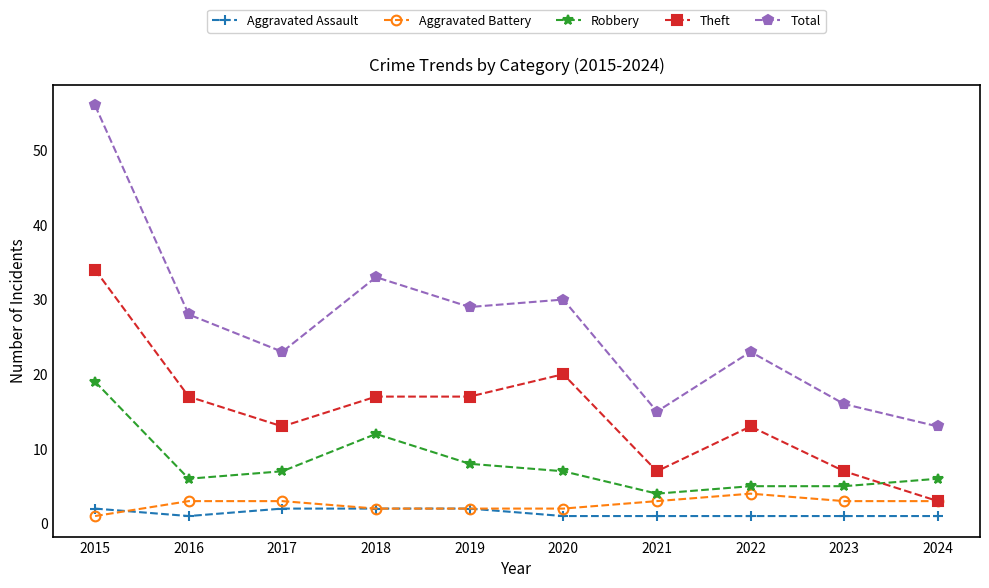

Is the value of Total at 2017 greater than the value of Aggravated Assault at 2015?

Yes